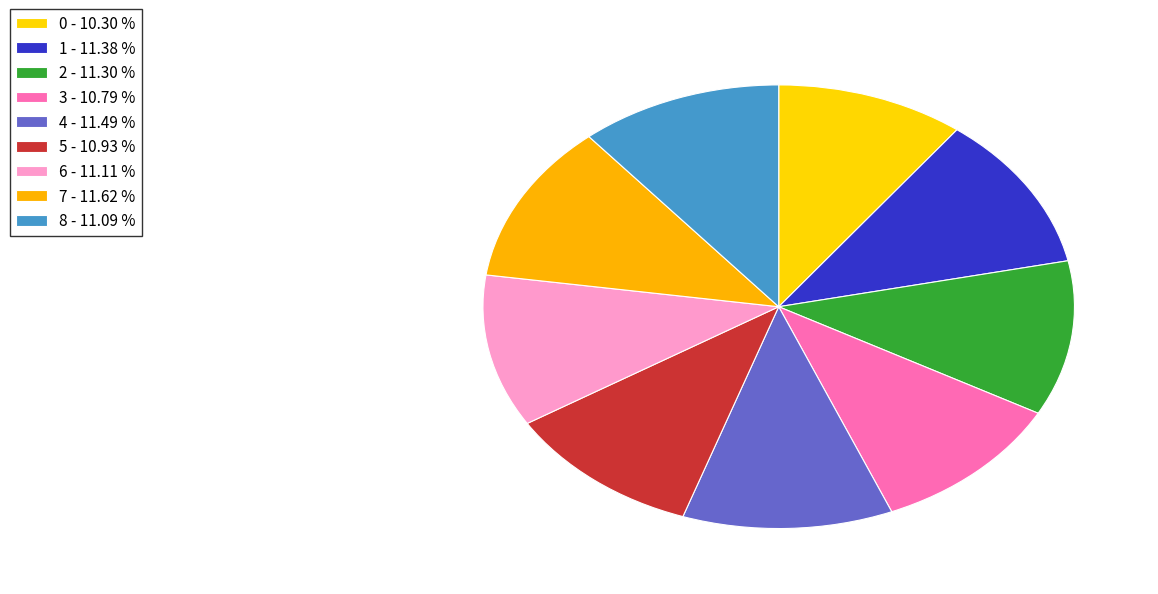

How many segments does this pie chart have?

9